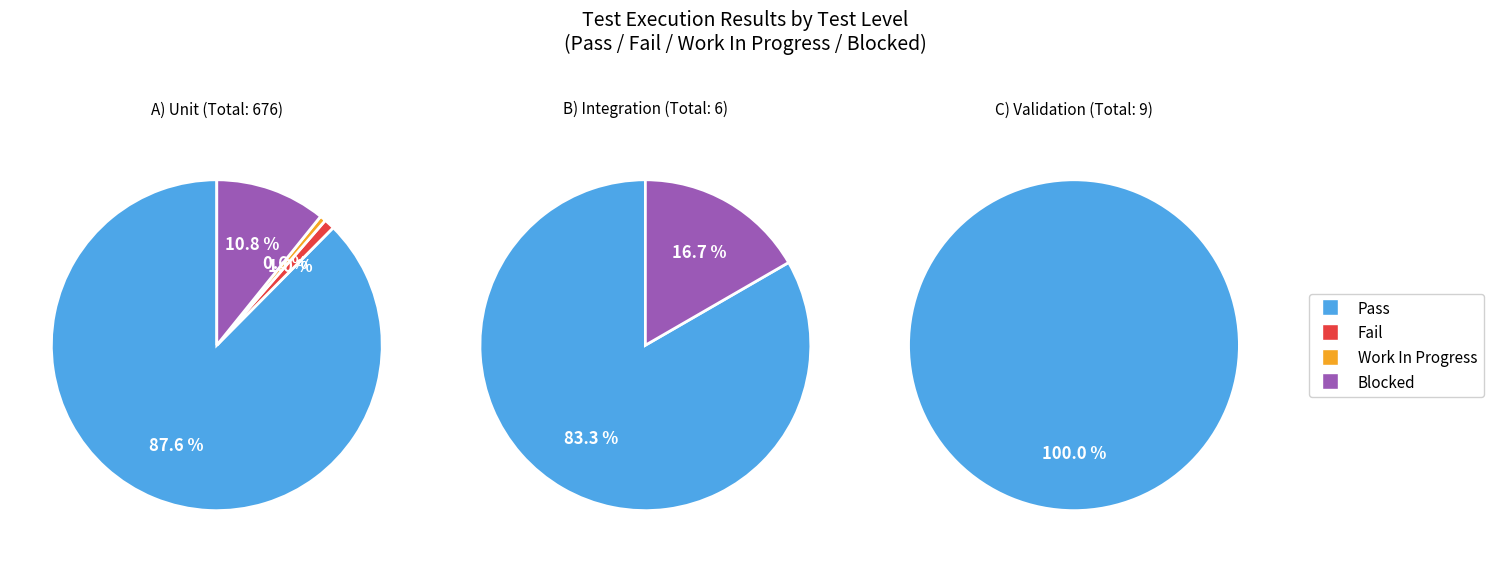

To the nearest percent, what portion does Unit represent?

100%